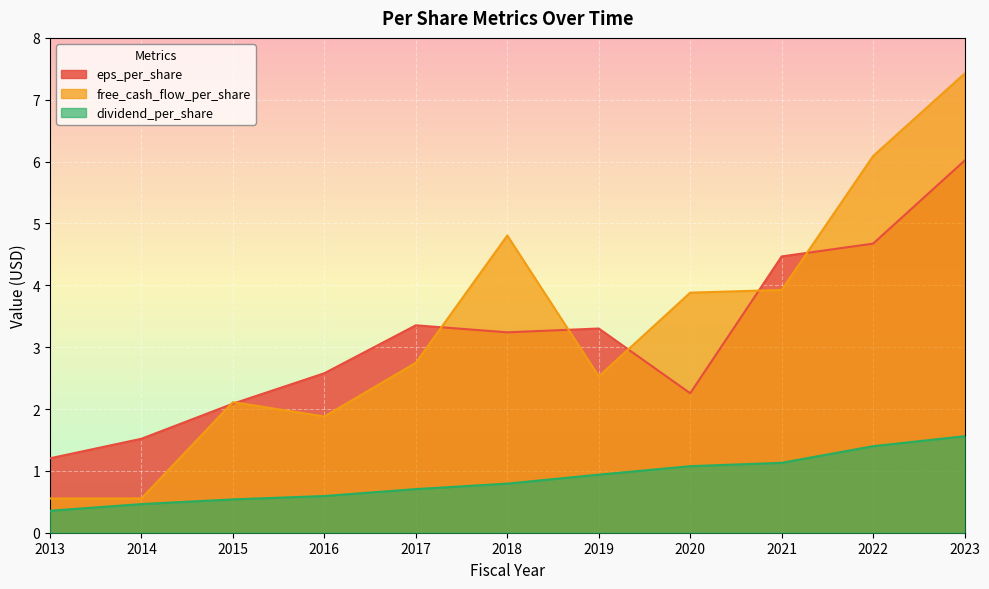

Rank the series at 2021 from highest to lowest value.

eps_per_share, free_cash_flow_per_share, dividend_per_share